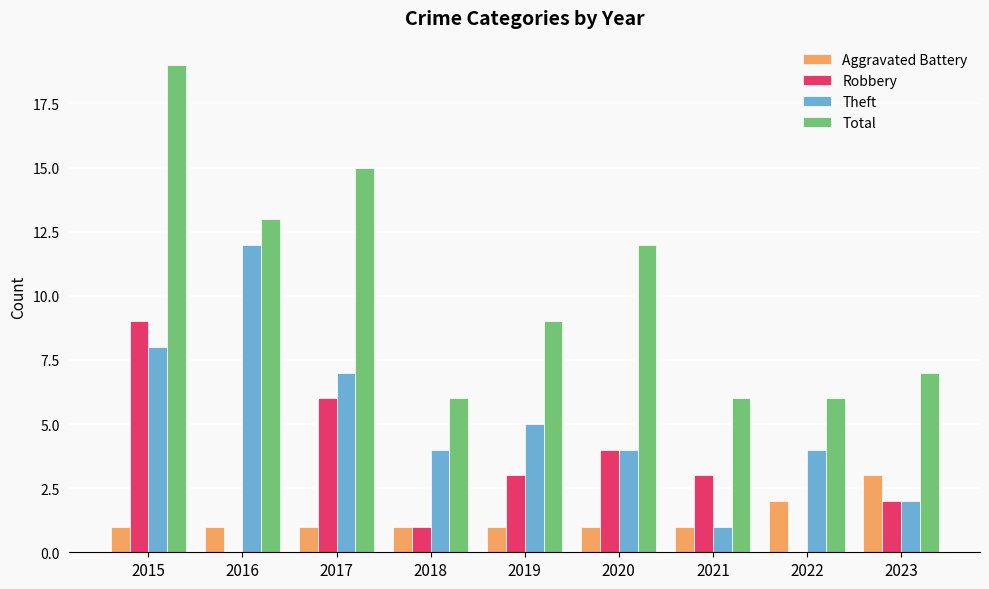

Reading left to right, extract all data points from this chart.

Aggravated Battery: 2015=1	2016=1	2017=1	2018=1	2019=1	2020=1	2021=1	2022=2	2023=3
Robbery: 2015=9	2016=0	2017=6	2018=1	2019=3	2020=4	2021=3	2022=0	2023=2
Theft: 2015=8	2016=12	2017=7	2018=4	2019=5	2020=4	2021=1	2022=4	2023=2
Total: 2015=19	2016=13	2017=15	2018=6	2019=9	2020=12	2021=6	2022=6	2023=7